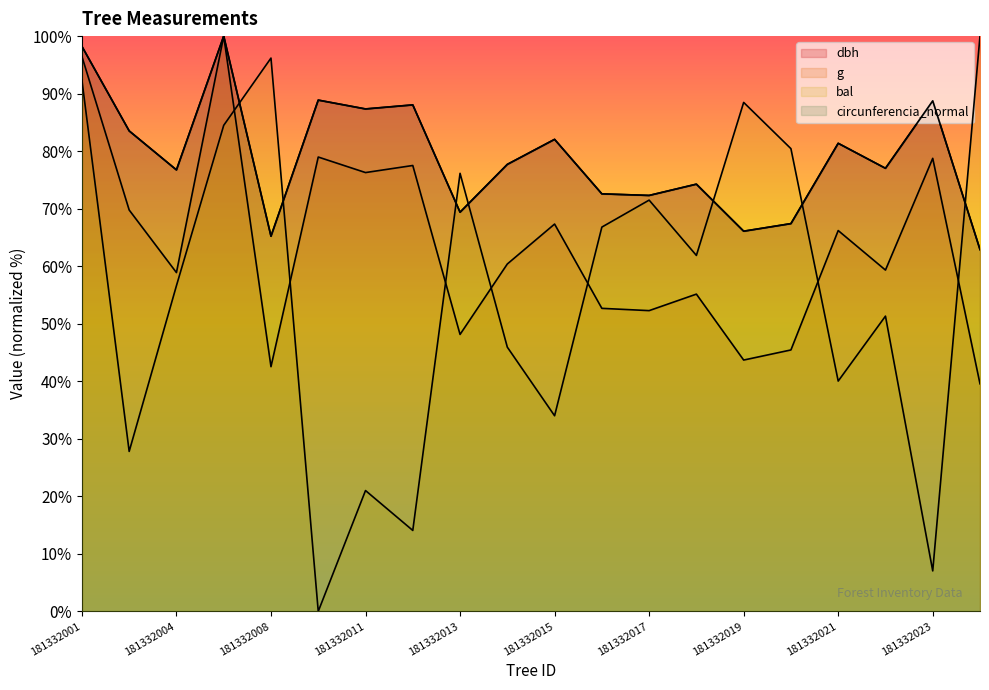

At which category does bal reach its first local peak?

181332008